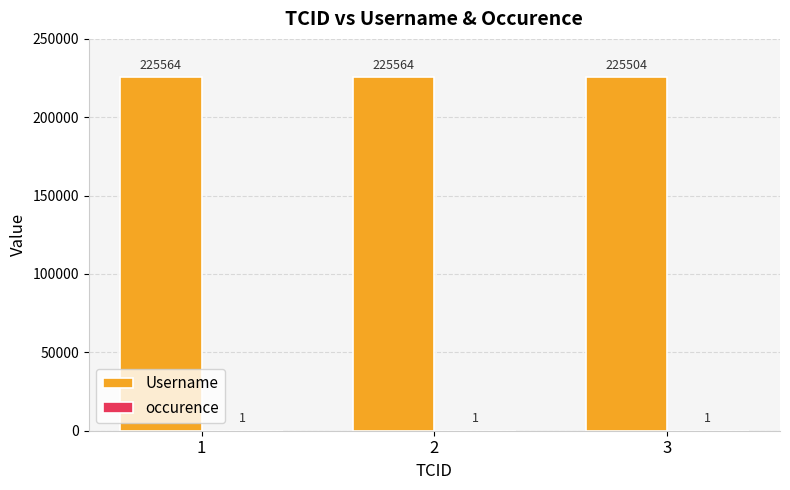

True or false: Username has a value of 293812 at 3.

False